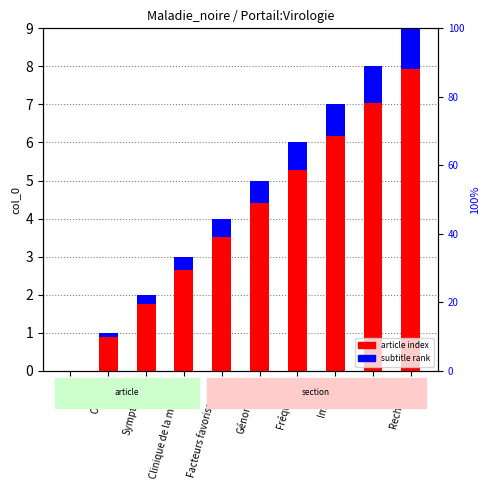

Is it true that subtitle rank equals 1.2 at Fréquence?

False